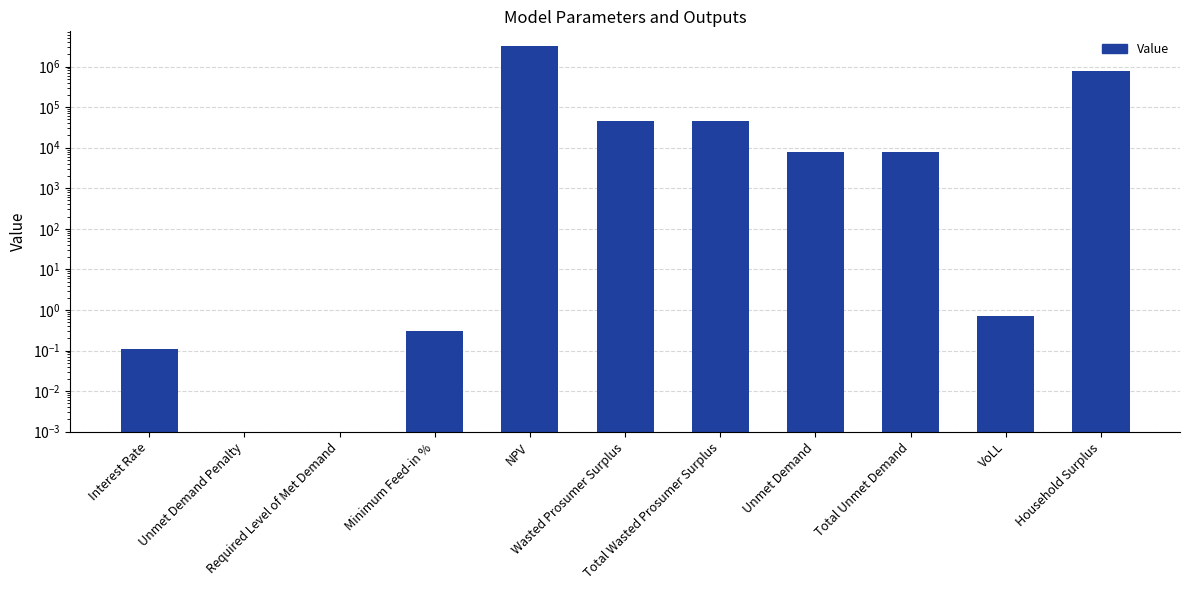

List the labels in order of value, smallest first.

Unmet Demand Penalty, Required Level of Met Demand, Interest Rate, Minimum Feed-in %, VoLL, Unmet Demand, Total Unmet Demand, Wasted Prosumer Surplus, Total Wasted Prosumer Surplus, Household Surplus, NPV